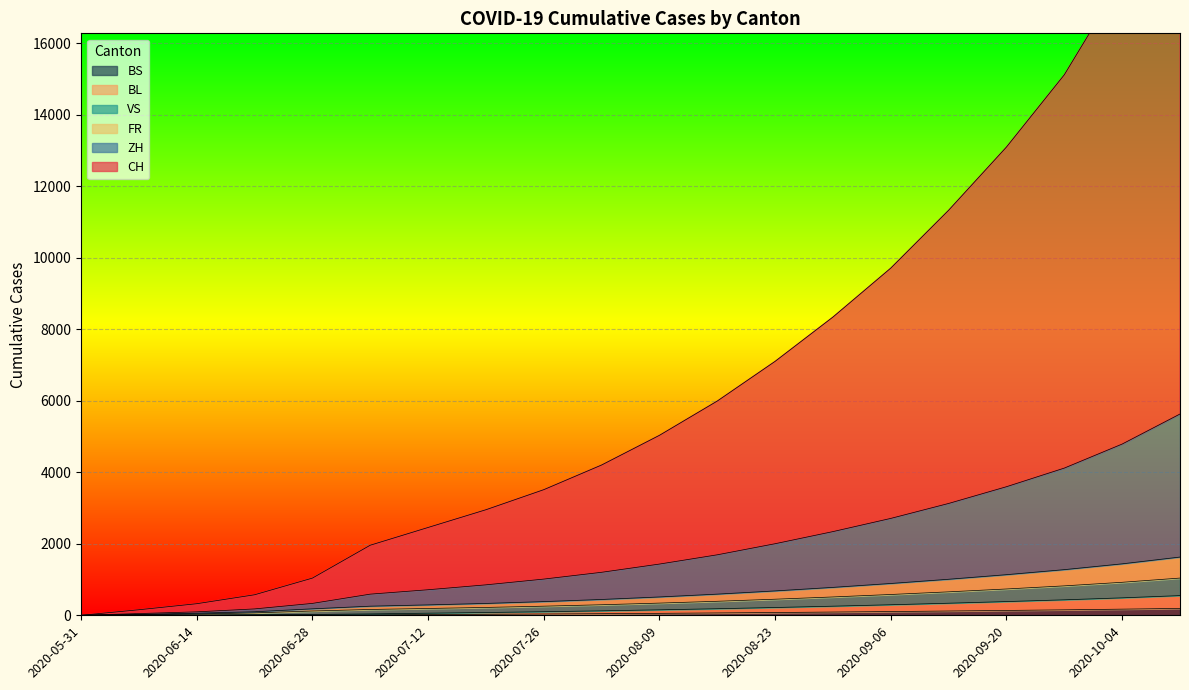

Rank the series by their maximum value, from highest to lowest.

CH, ZH, FR, VS, BL, BS